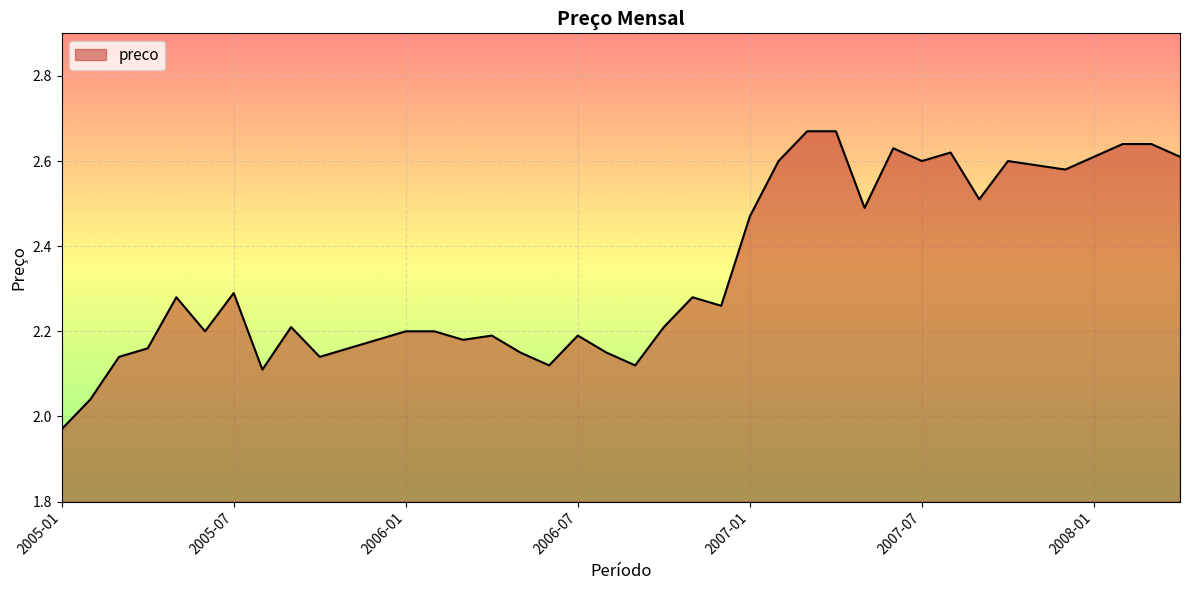

What is the difference between the maximum and minimum values?

0.7